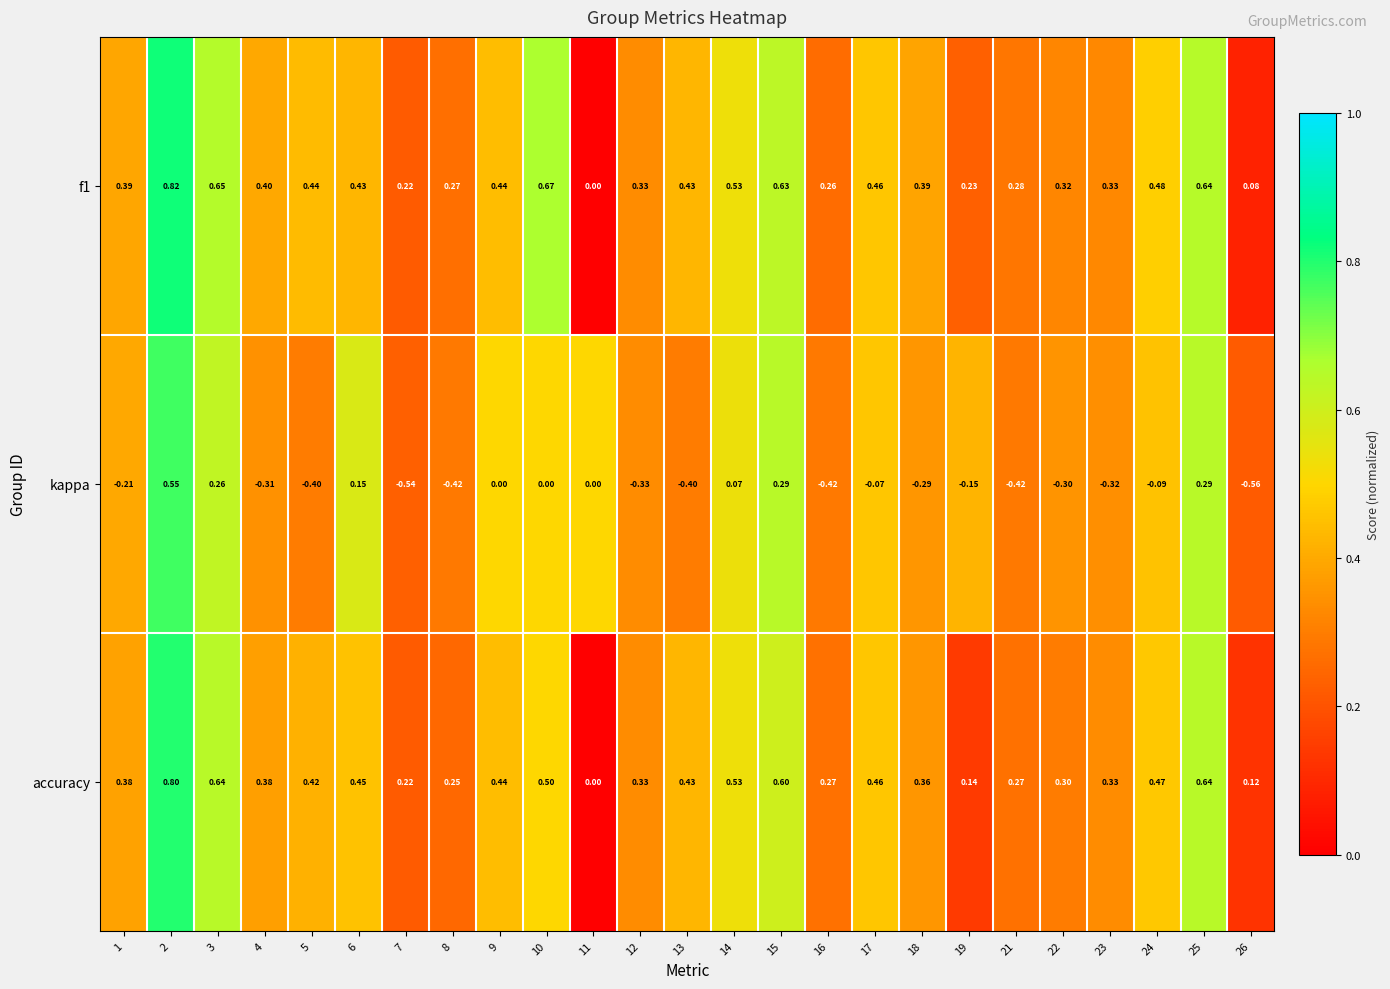

List the series in order of their peak value, highest first.

f1, accuracy, kappa